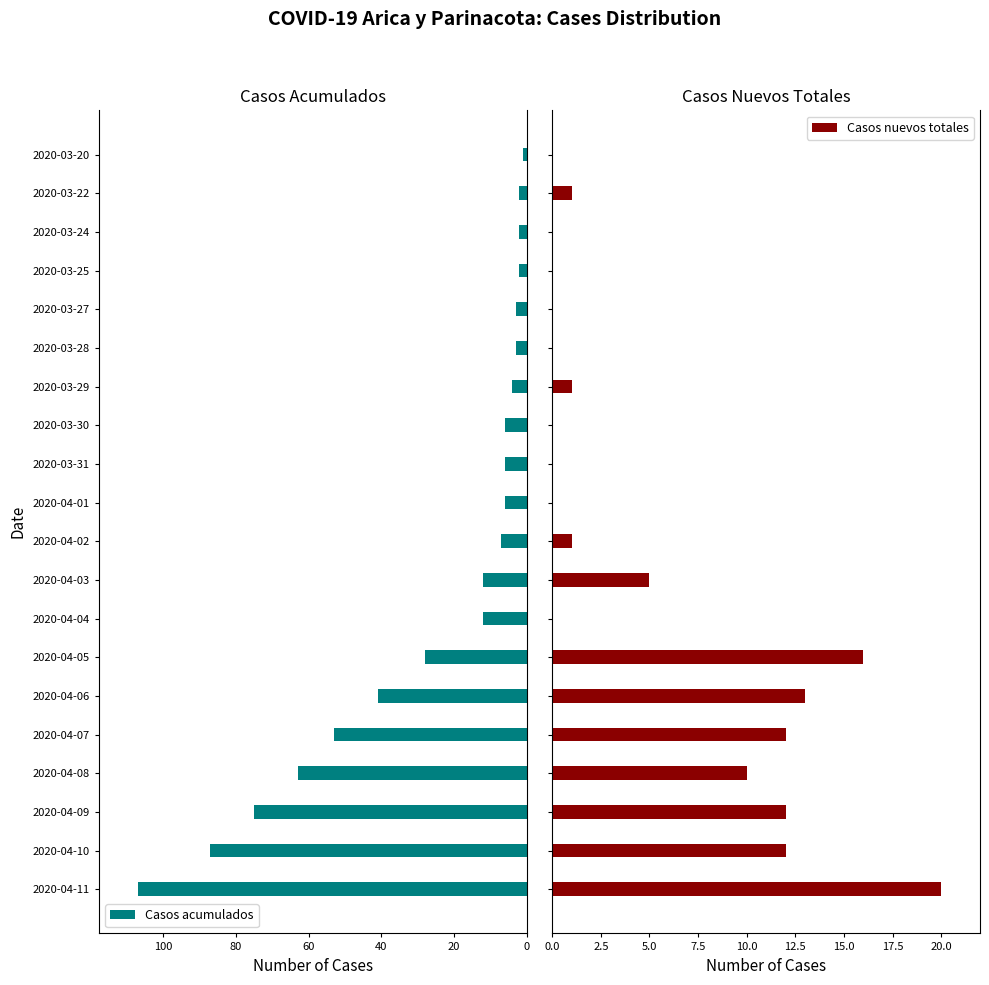

True or false: Casos acumulados has a value of 6 at 2020-04-04.

False